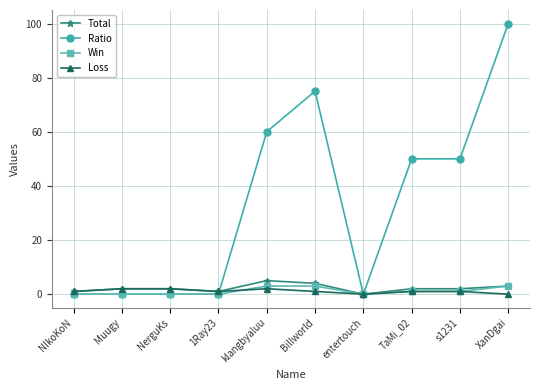

The Ratio series shows 67 at XanDgai. True or false?

False